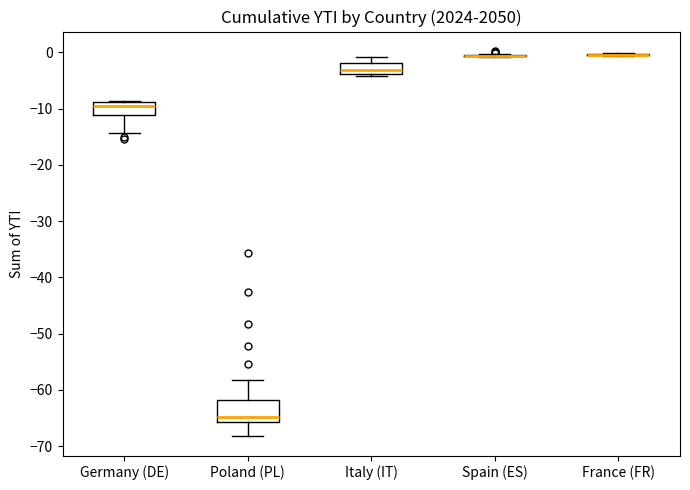

Reading left to right, transcribe this box plot: for each box, give where its median line is, the range the box spans, and where its two whiskers end, as read against the y-axis. The values are not printed on the chart, so give them approximately, as read against the axis.

Germany (DE): median -9 (just below the box's upper edge), box -11 to -9, whiskers -14 to -9
Poland (PL): median -65, box -66 to -62, whiskers -68 to -58
Italy (IT): median -3, box -4 to -2, whiskers -4 (just below the box's lower edge) to -1
Spain (ES): box collapsed to a line at -1, whiskers -1 to 0
France (FR): box collapsed to a line at 0, whiskers -1 to 0